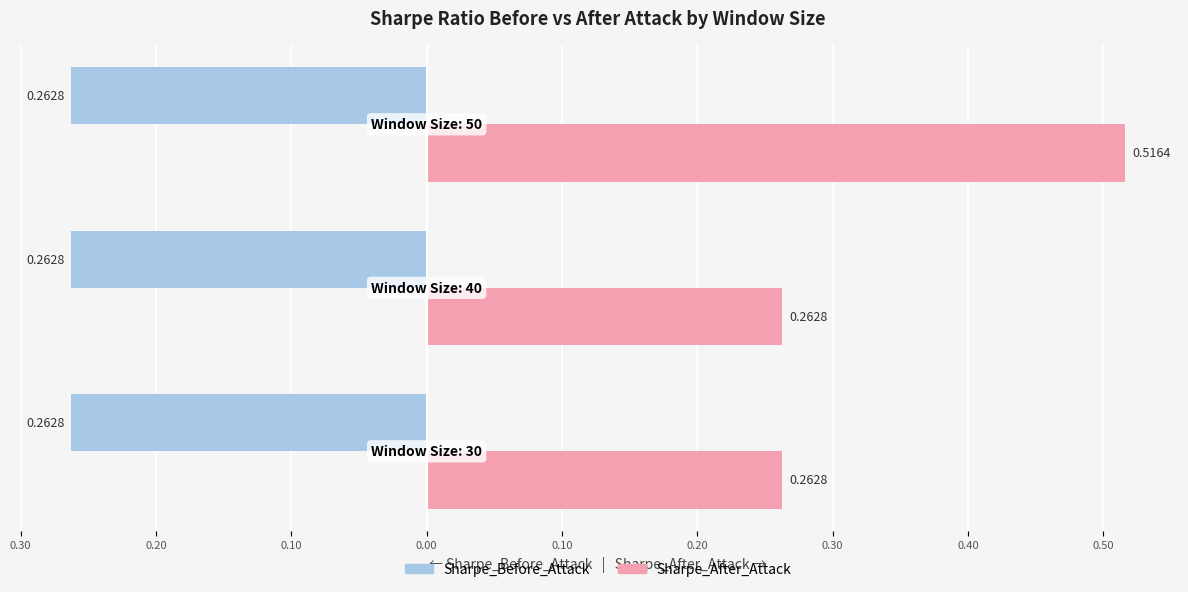

What are all the series names shown in the legend?

Sharpe_Before_Attack, Sharpe_After_Attack